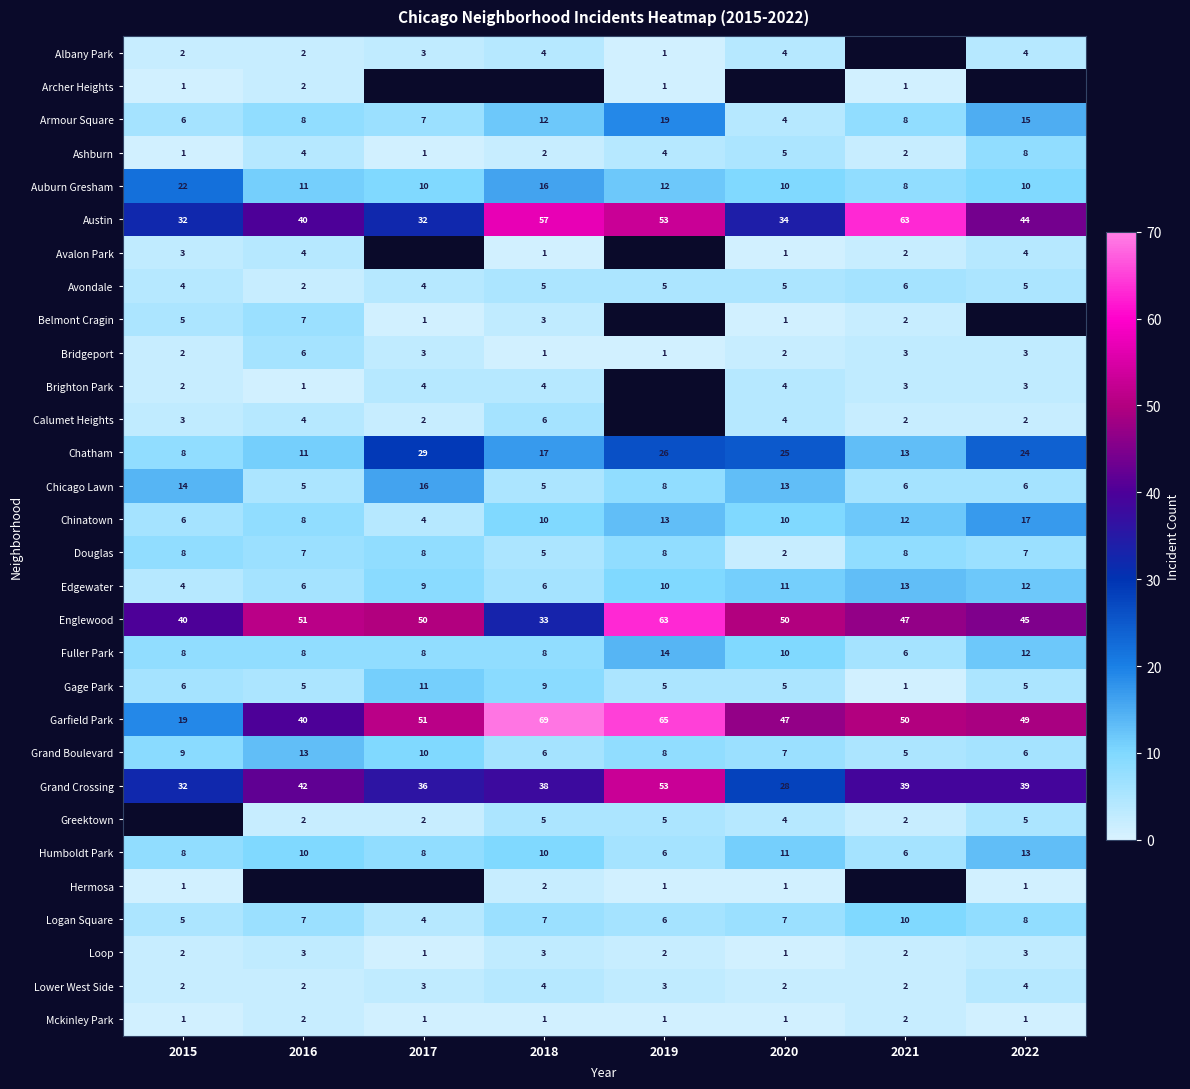

Is the value of Bridgeport at 2020 greater than the value of Garfield Park at 2017?

No